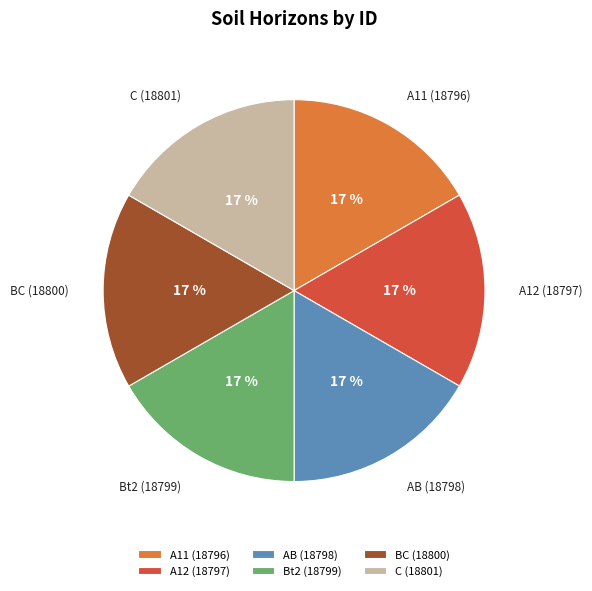

To the nearest percent, what is the average slice percentage?

17%